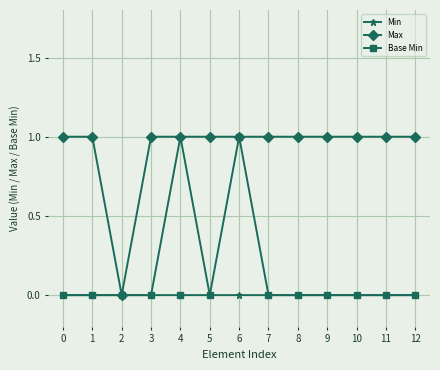

Between 0 and 6, which series saw the biggest shift?

Base Min